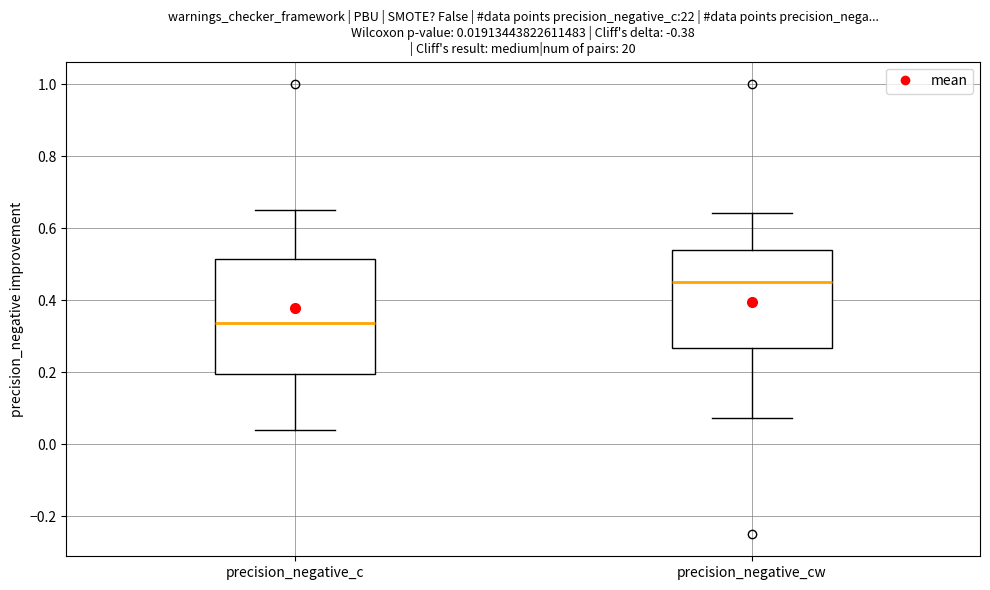

Which box's median line is the highest?

precision_negative_cw